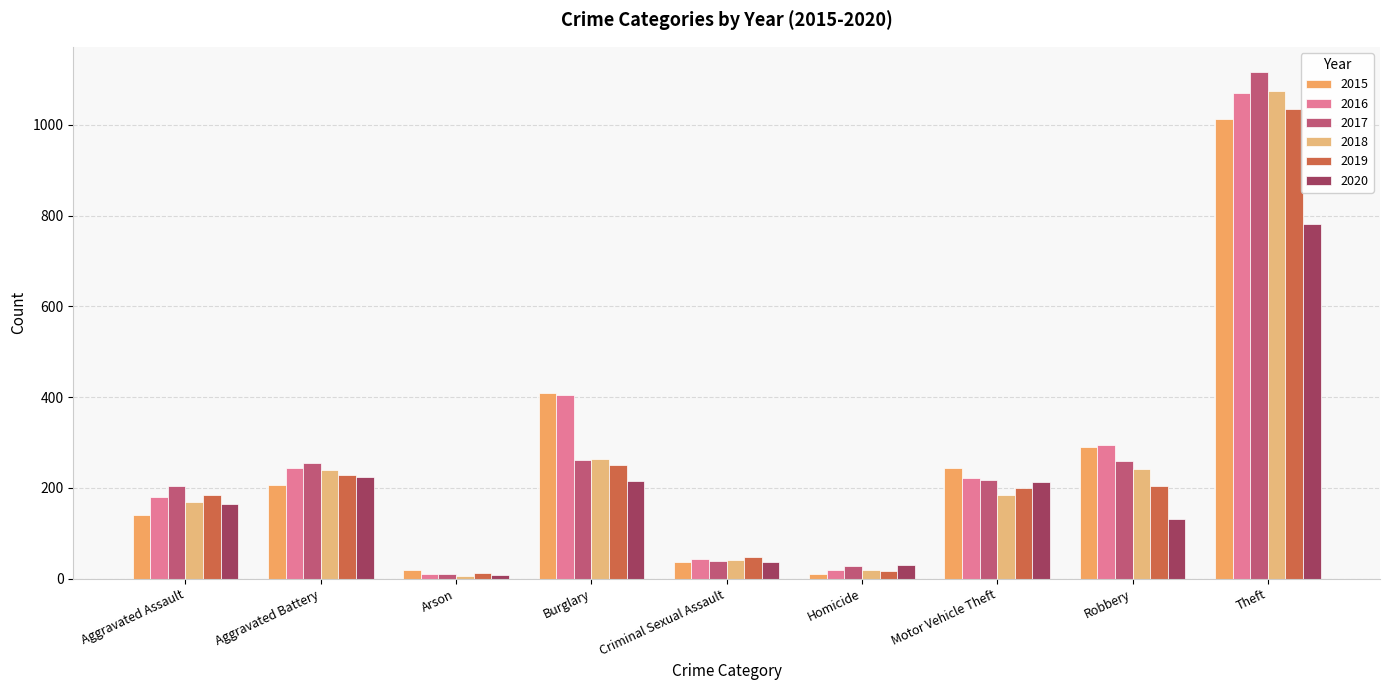

Between Robbery and Burglary, which is larger?

Burglary